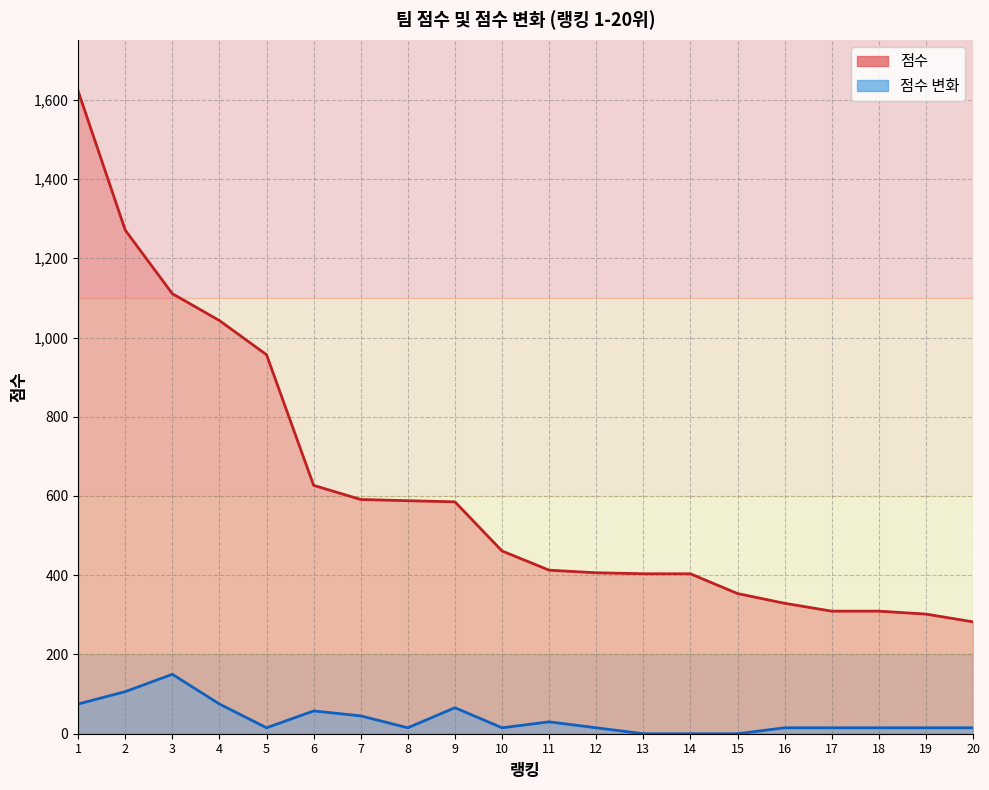

Which category has the highest value in the 점수 변화 series?

3